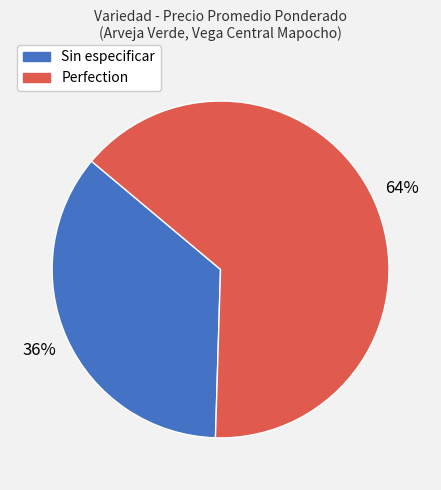

Is there a majority slice in this chart?

Yes